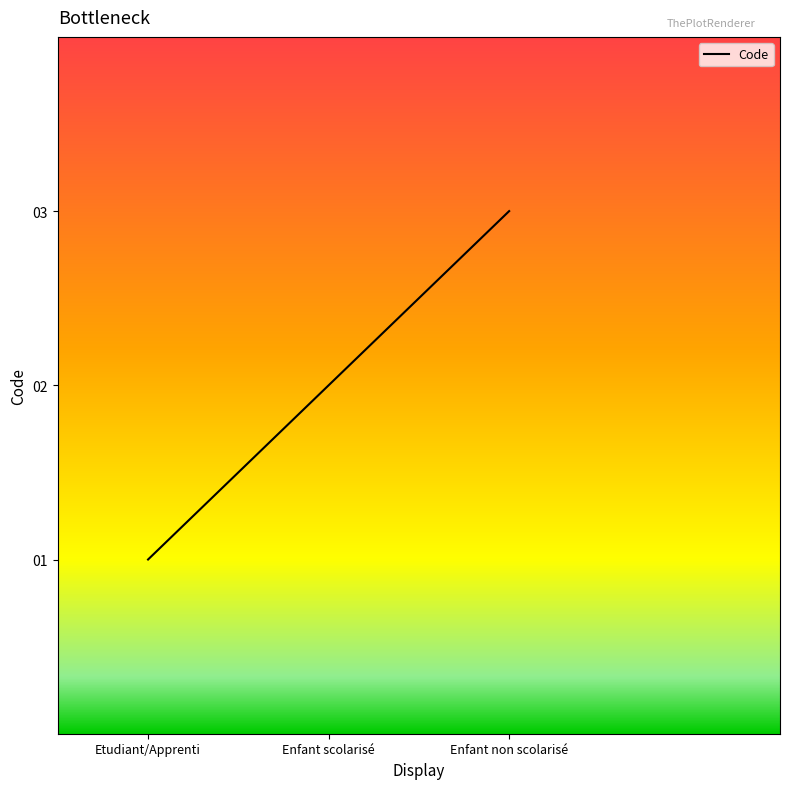

List the labels in order of value, largest first.

Enfant non scolarisé, Enfant scolarisé, Etudiant/Apprenti